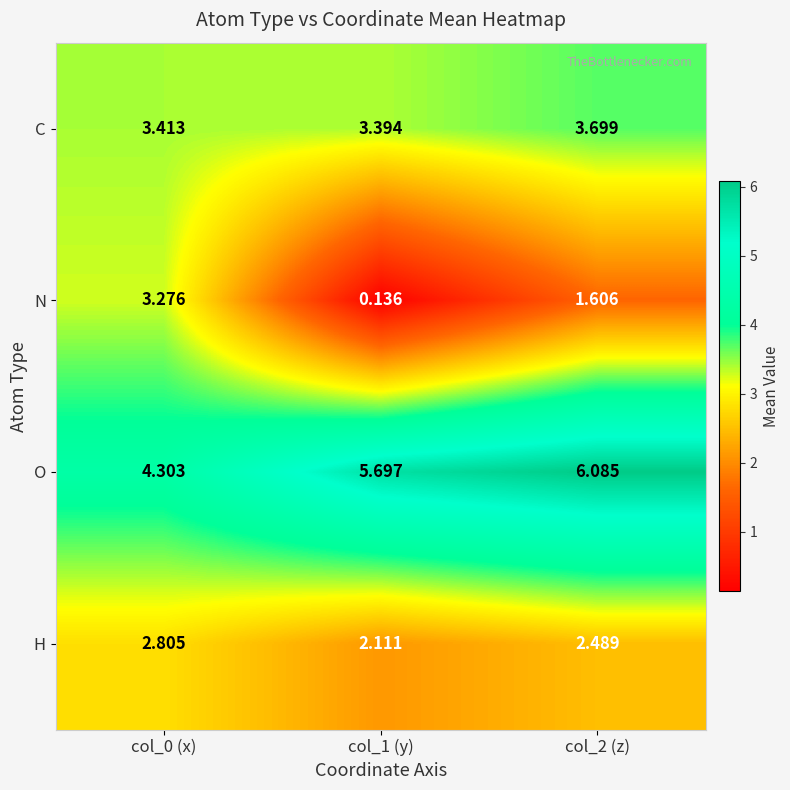

Which series has the largest range (max minus min)?

N